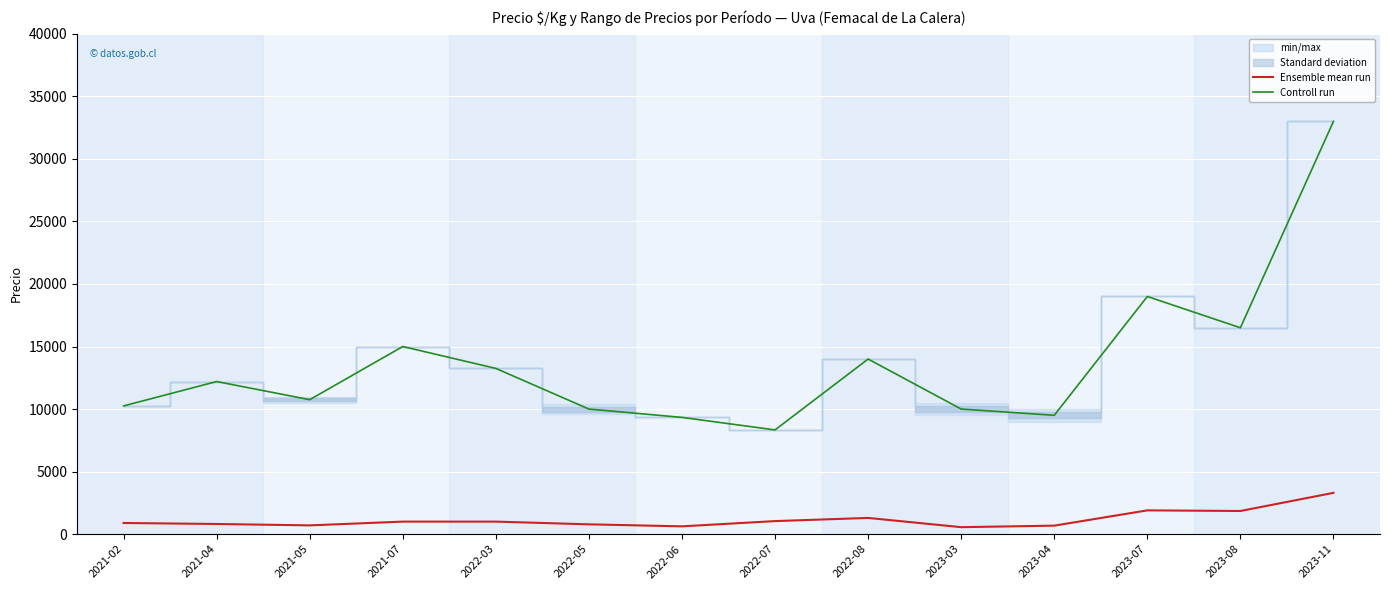

Which label corresponds to the largest value in the chart?

2023-11